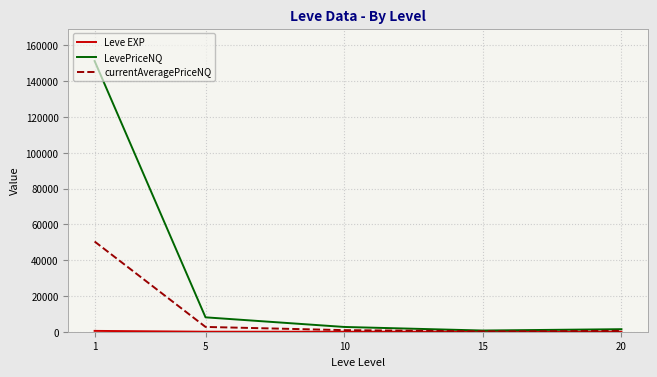

Which series changed the most between 1 and 10?

LevePriceNQ